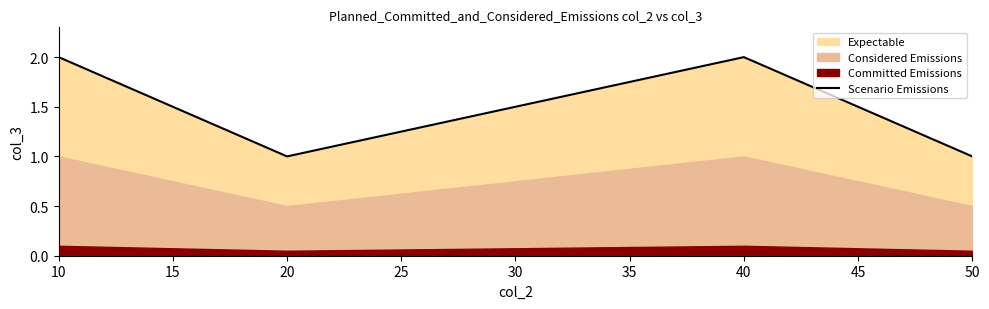

What is the maximum value shown in the chart?

2